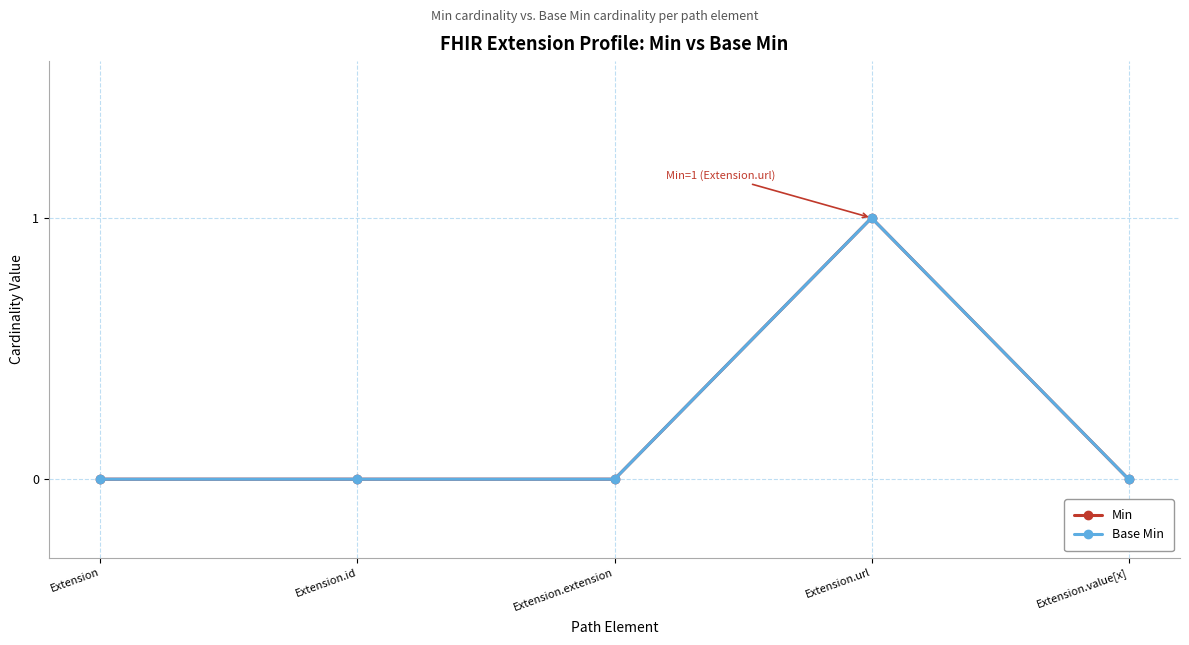

Does the chart have visible grid lines?

Yes